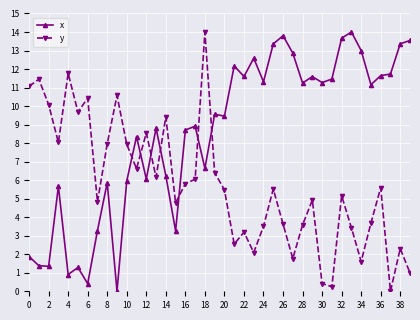

What is the value of the x point at the 3rd from the left?

1.3